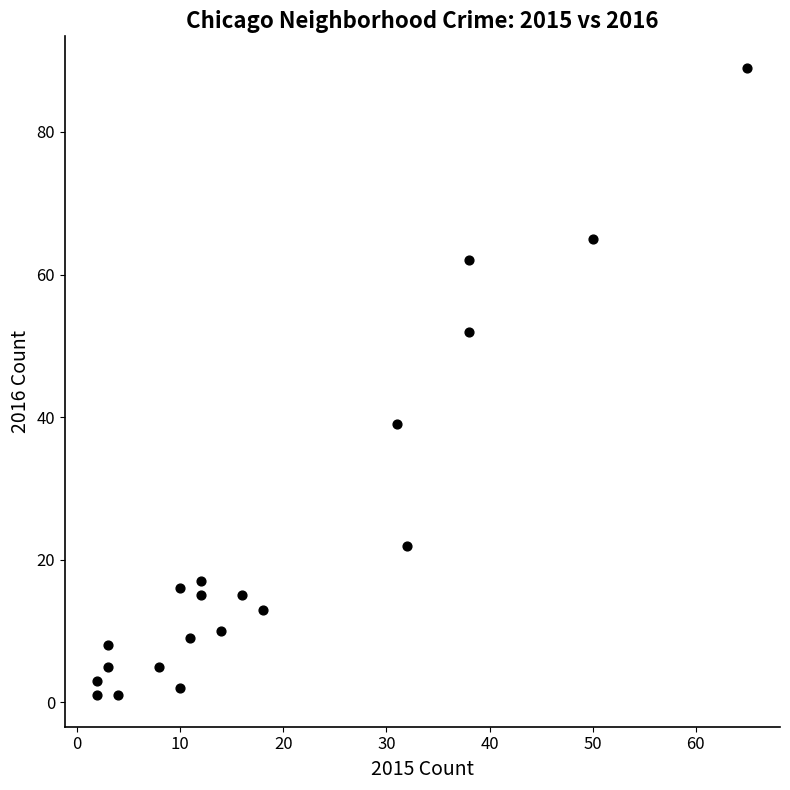

What is the range of X values (max minus min)?

63